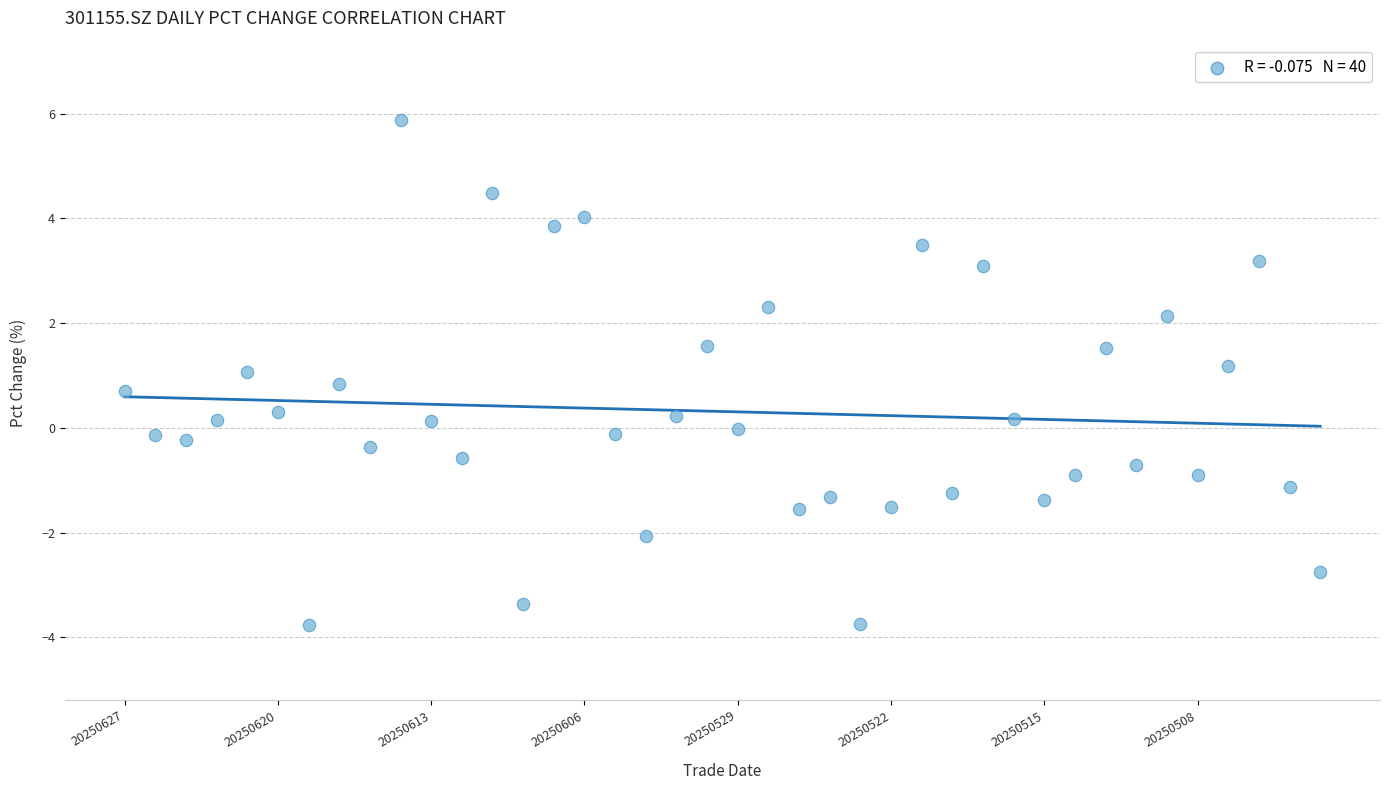

What is the range of Y values (max minus min)?

9.6